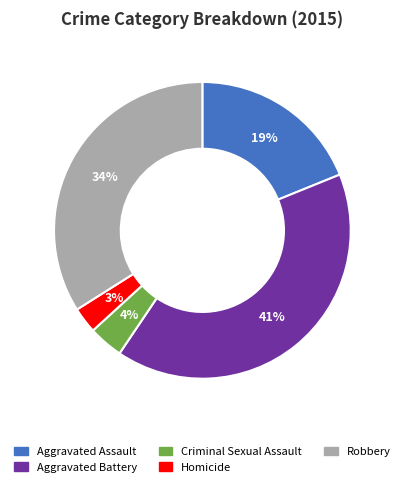

To the nearest percent, what is the difference between the Aggravated Assault and Aggravated Battery slice percentages?

22%